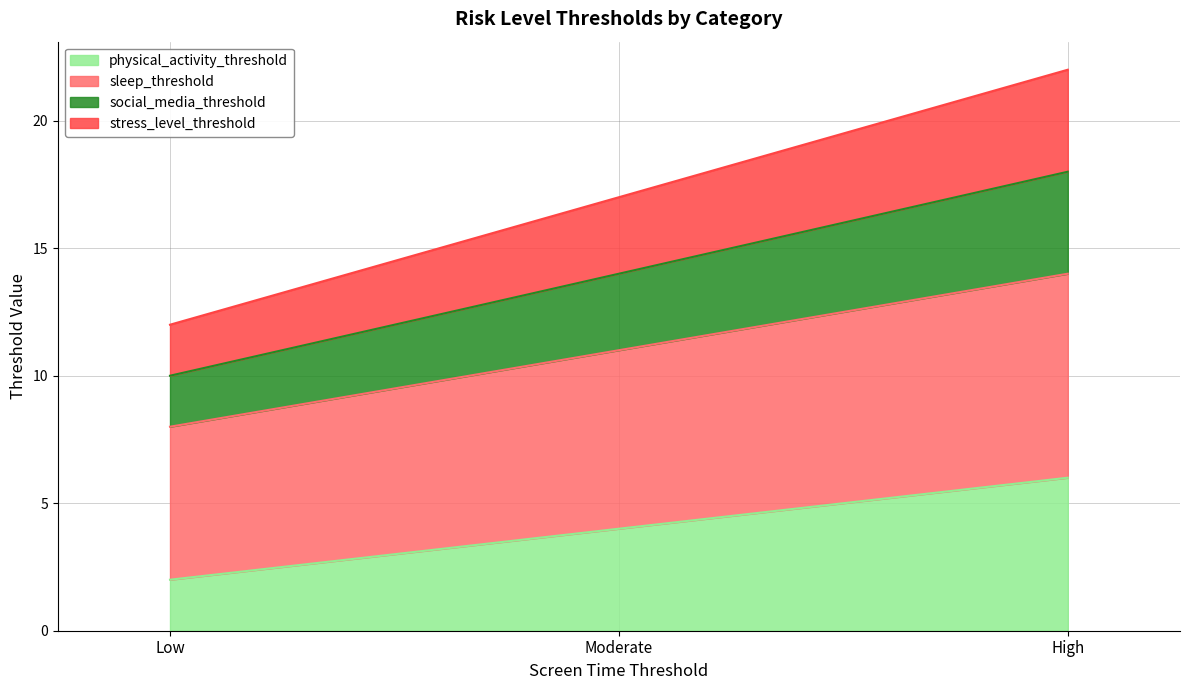

At which label does stress_level_threshold reach its minimum?

Low